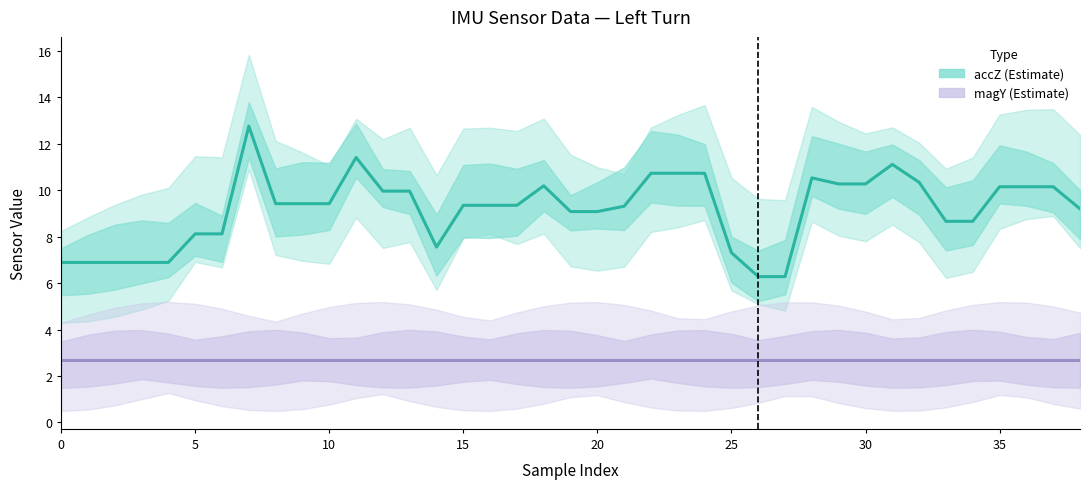

Is the value of magY (Estimate) at 14 greater than the value of accZ (Estimate) at 19?

No